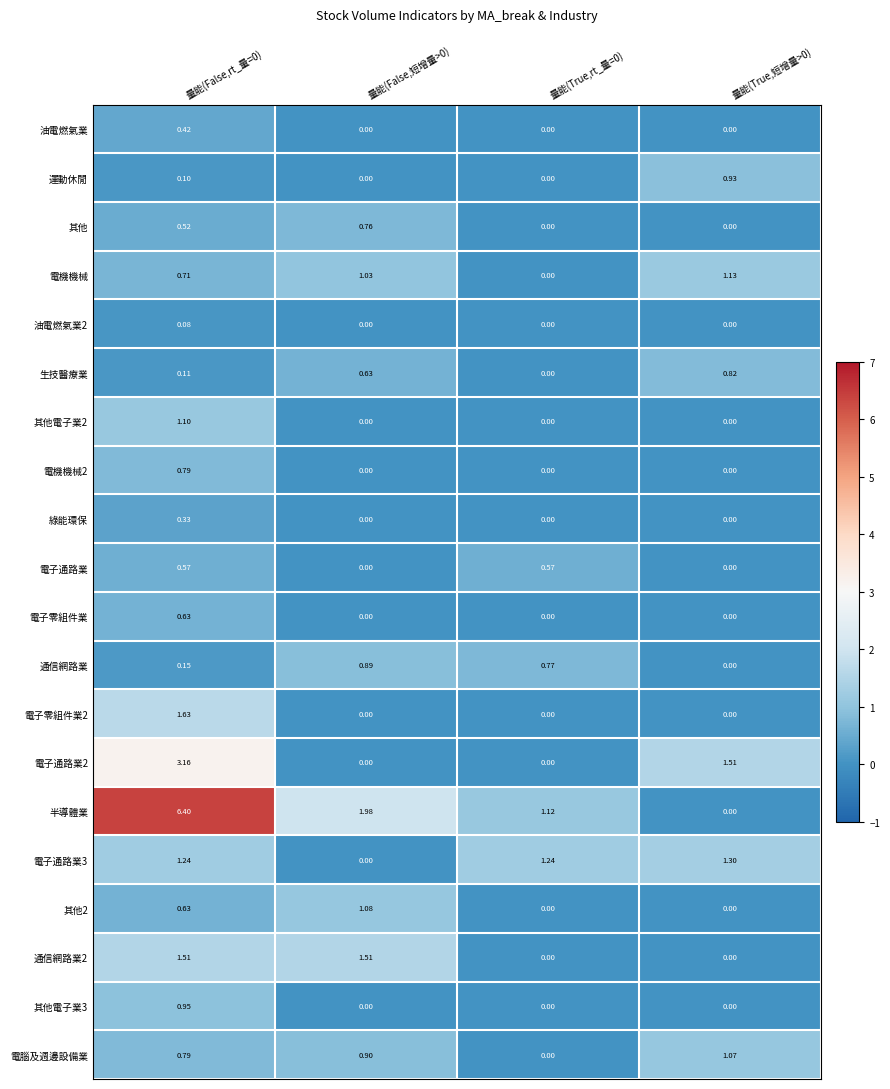

Is the value of 油電燃氣業2 at 量能(True,短增量>0) greater than the value of 電腦及週邊設備業 at 量能(False,rt_量=0)?

No